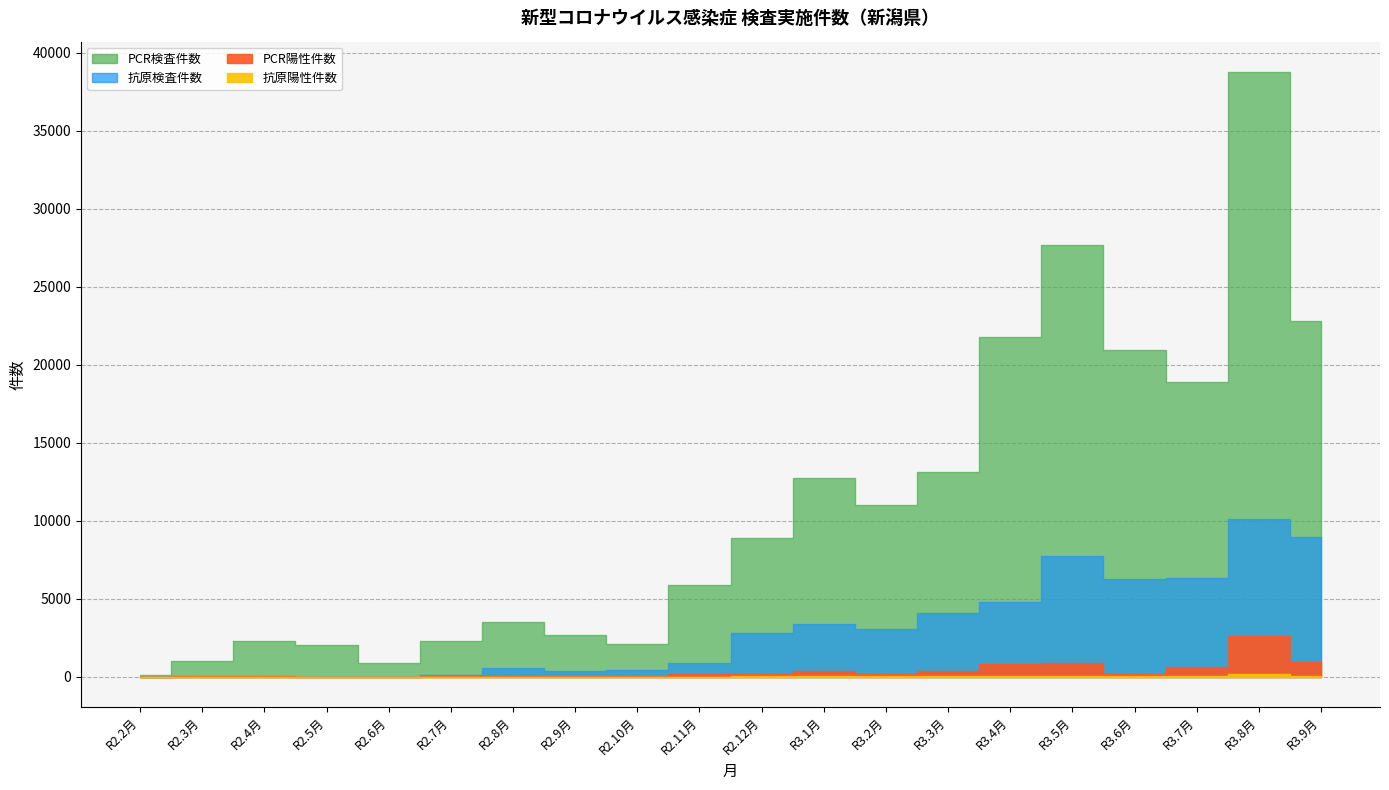

Is it true that PCR陽性件数 equals 163 at R3.2月?

True